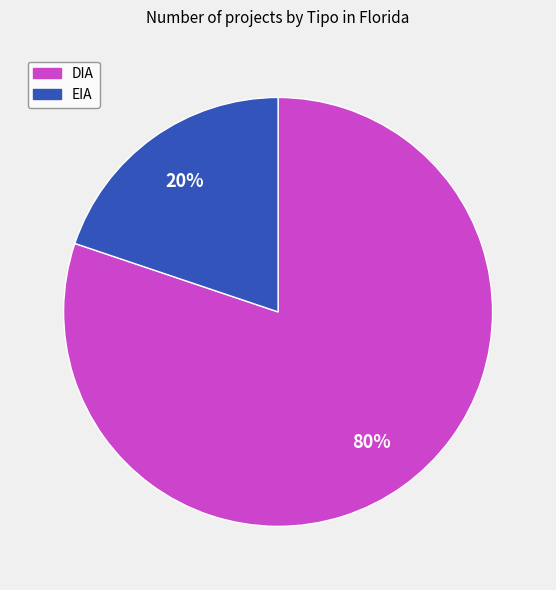

What percentage is the DIA slice, to the nearest percent?

80%